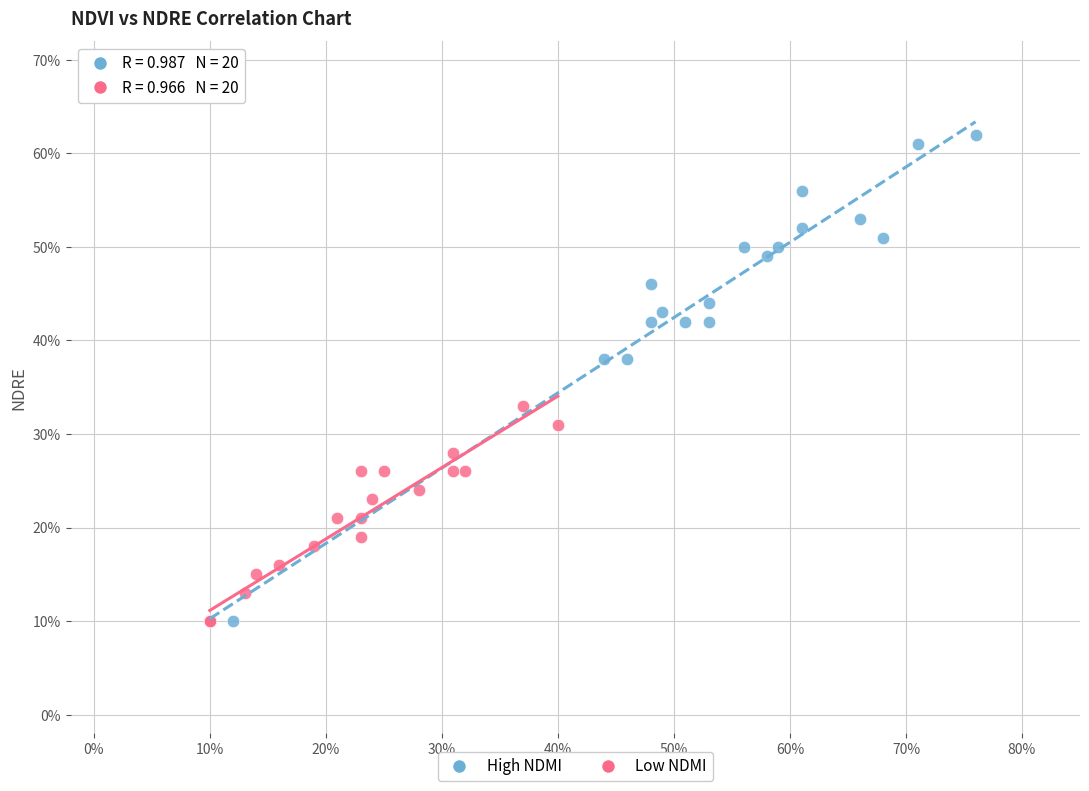

Which series has the widest spread of Y values?

High NDMI